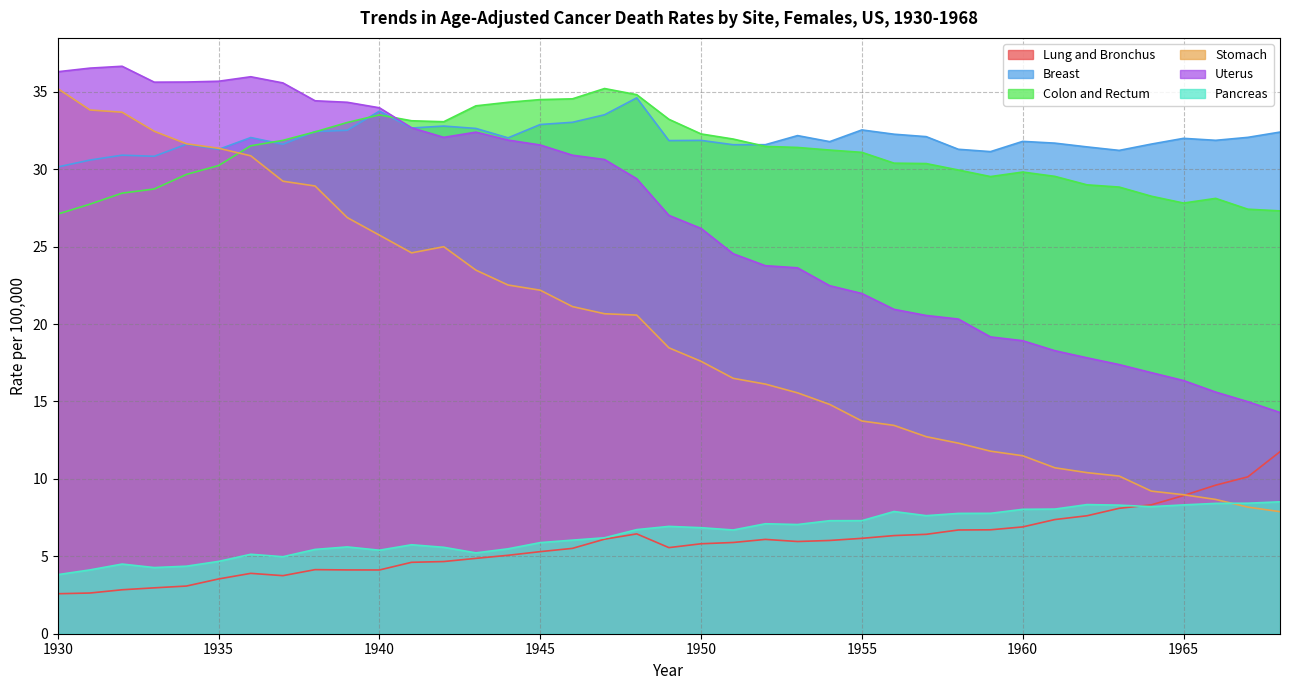

What is the value of the Colon and Rectum point at the 12th from the left?

33.1